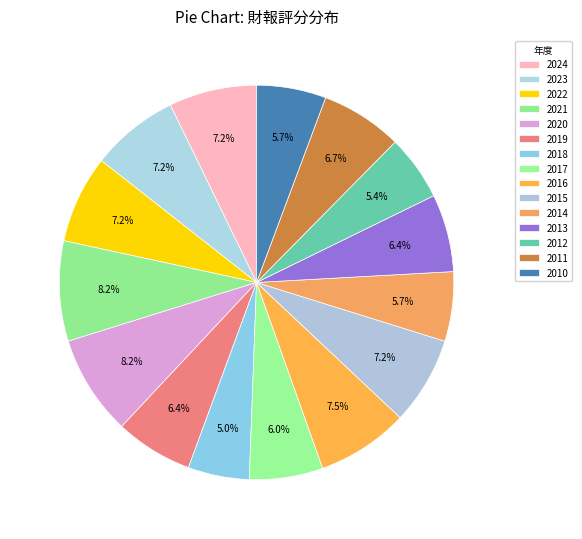

How many segments does this pie chart have?

15